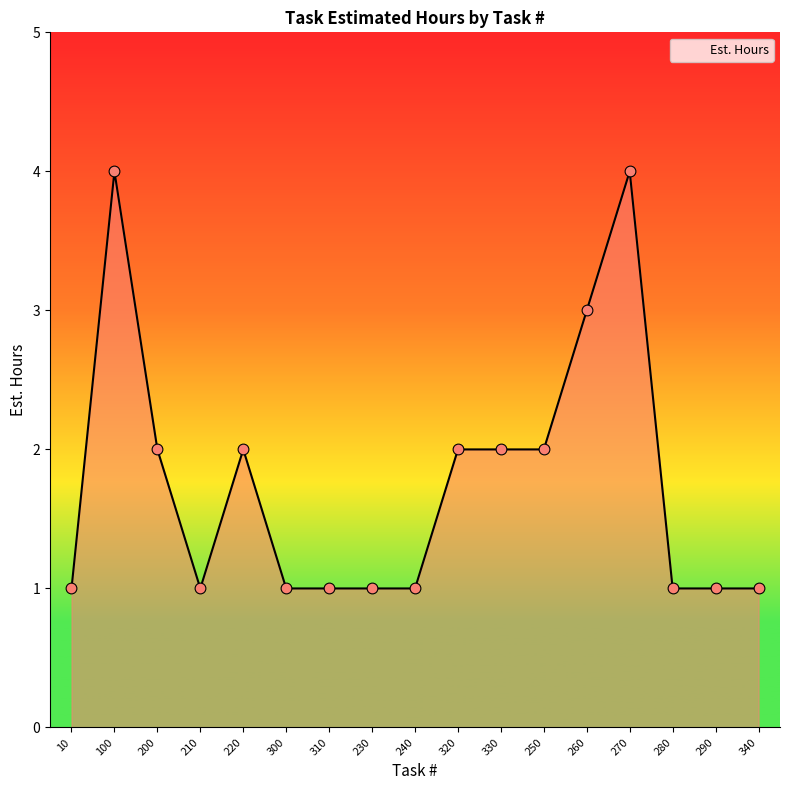

What is the ratio of the value at 300 to the value at 240?

1.0